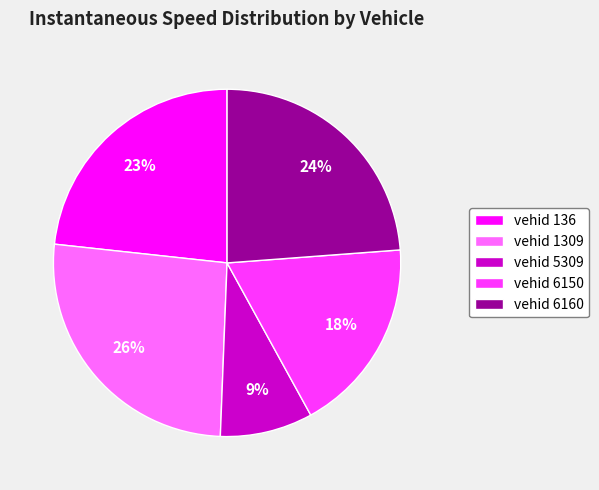

Which slice is the largest?

vehid 1309